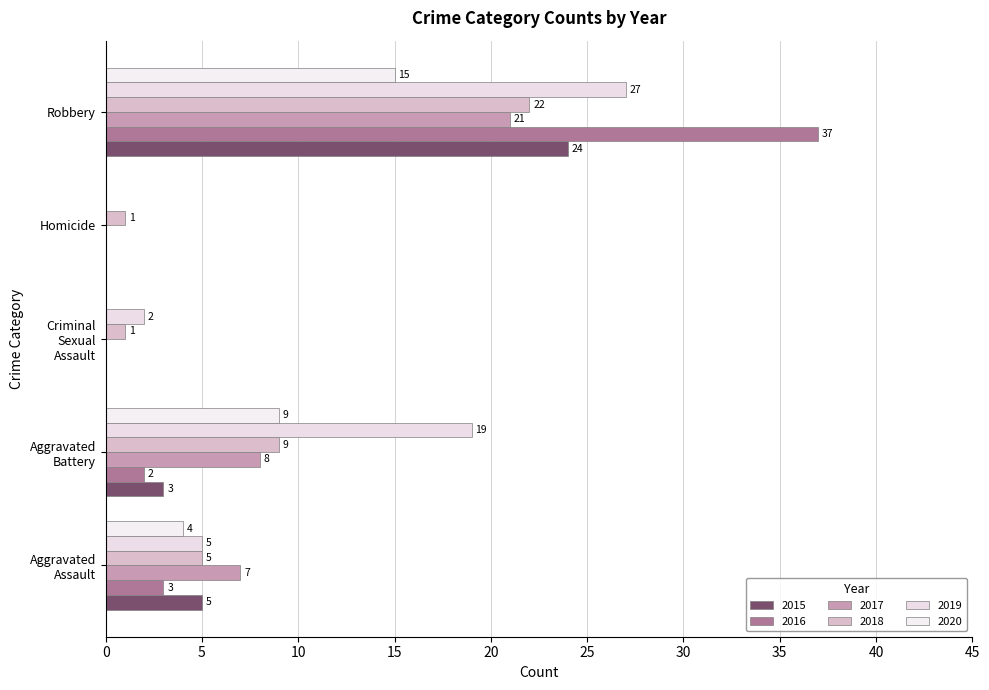

How many categories are shown in the chart?

5